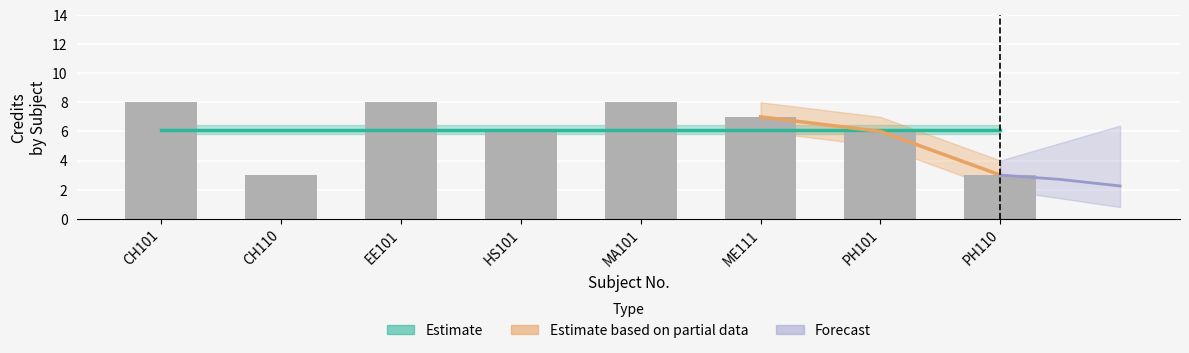

What is the difference between the maximum and second lowest values in the Credit_upper series?

5